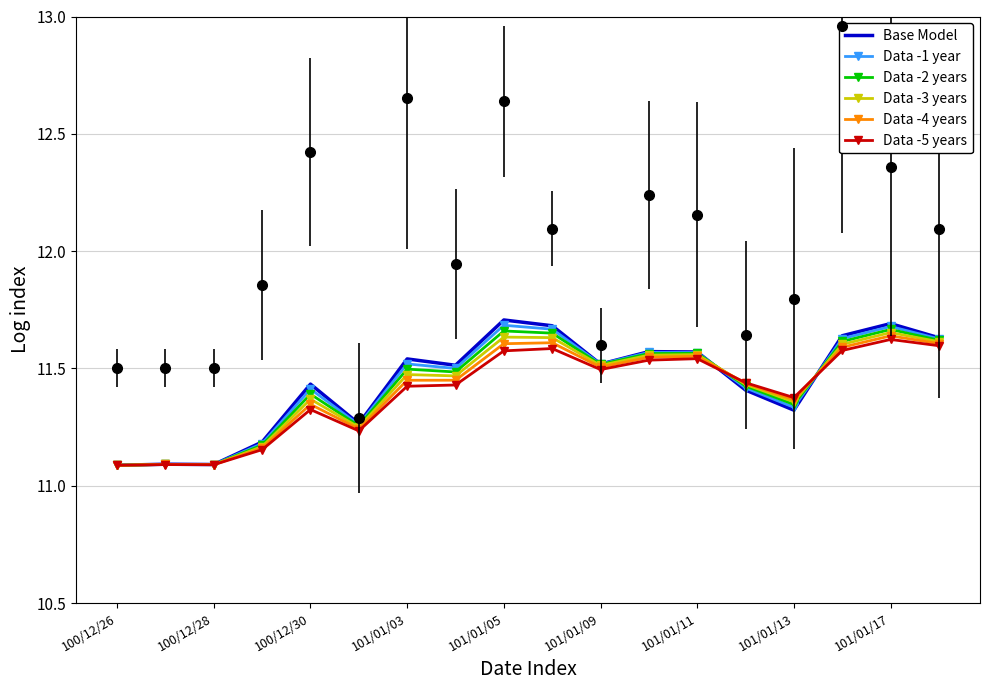

Is the value of Data -4 years at 101/01/17 greater than the value of Data -3 years at 101/01/09?

Yes